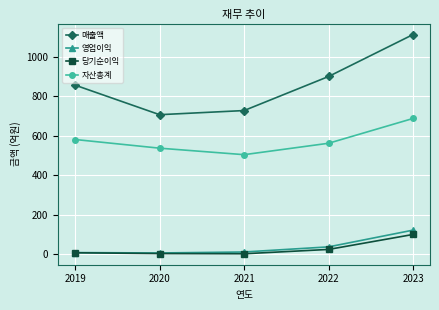

True or false: 자산총계 has a value of 351 at 2022.

False